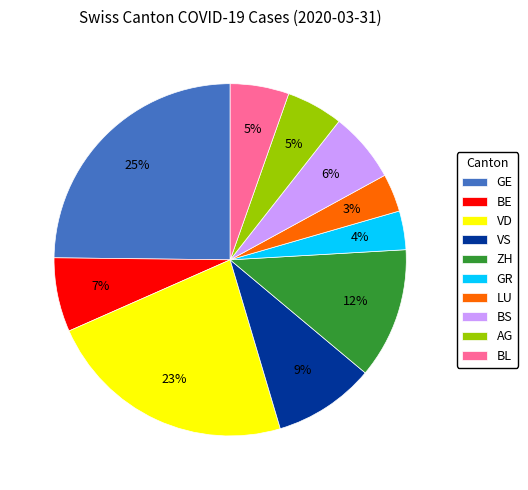

What percentage is the ZH slice, to the nearest percent?

12%